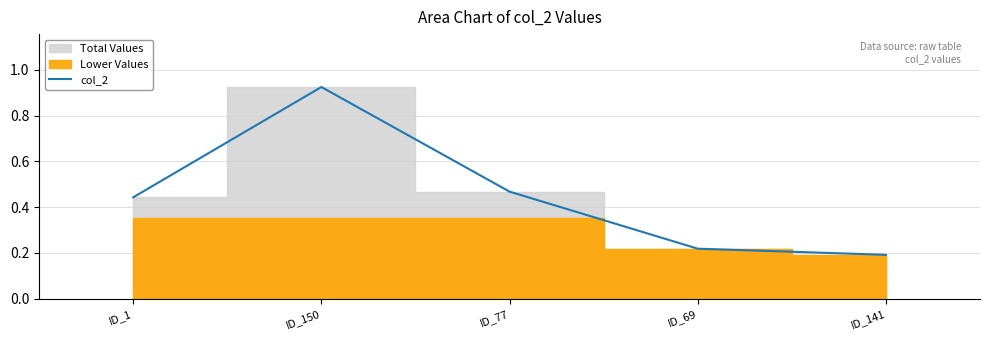

Count the values in the range 0 to 1.

5